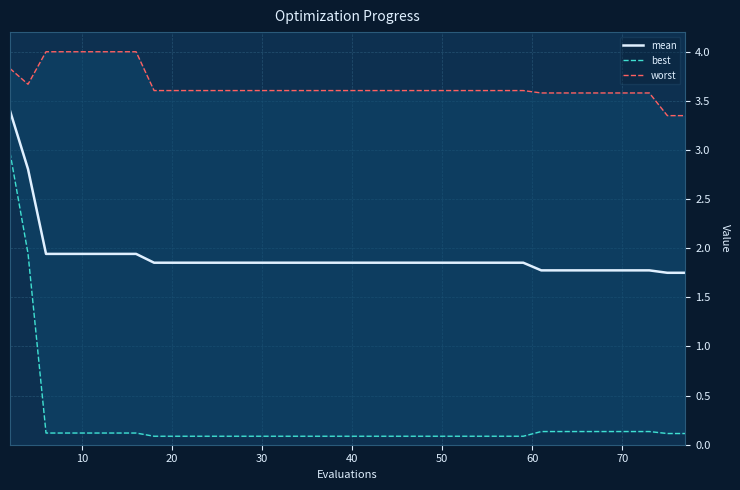

Which series has the largest total across all categories?

worst